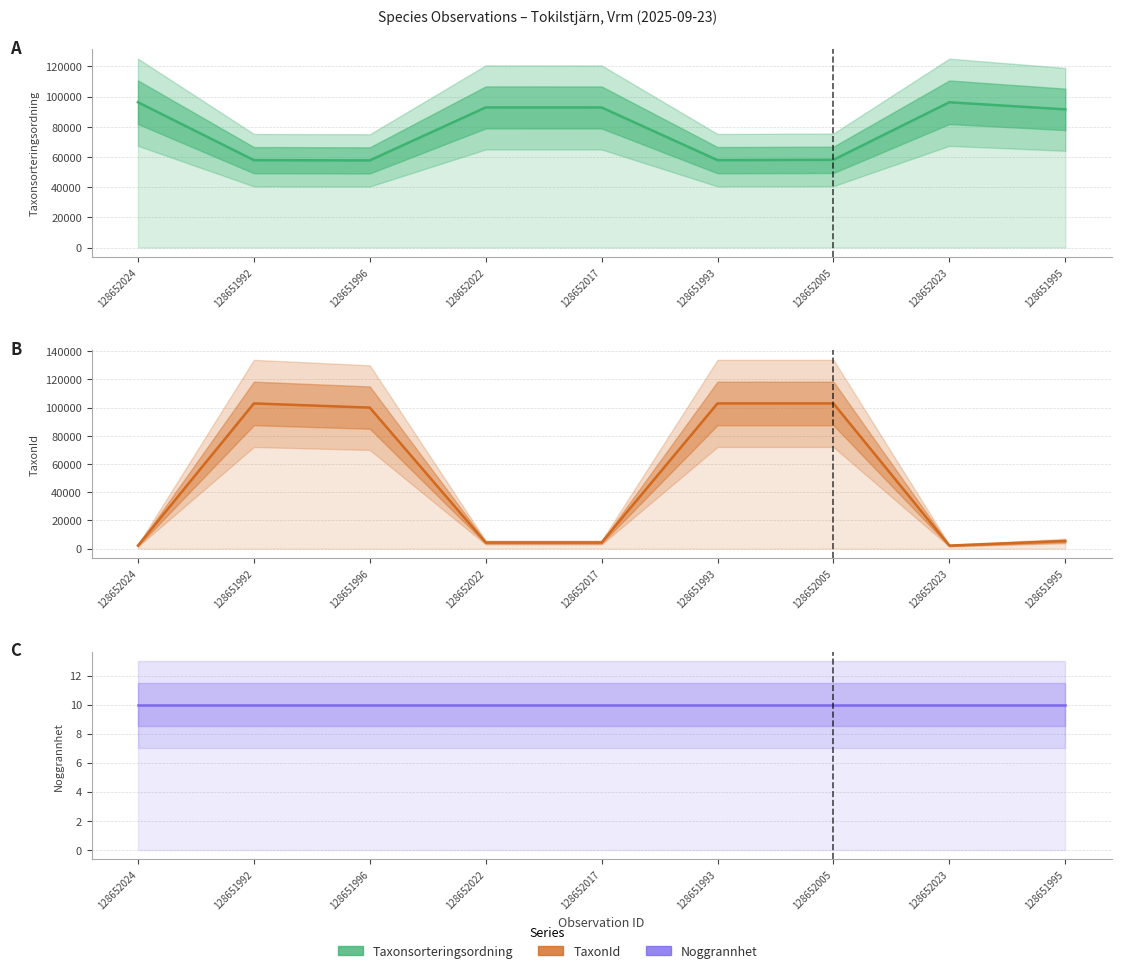

What is the label of the 7th point from the left?

128652005